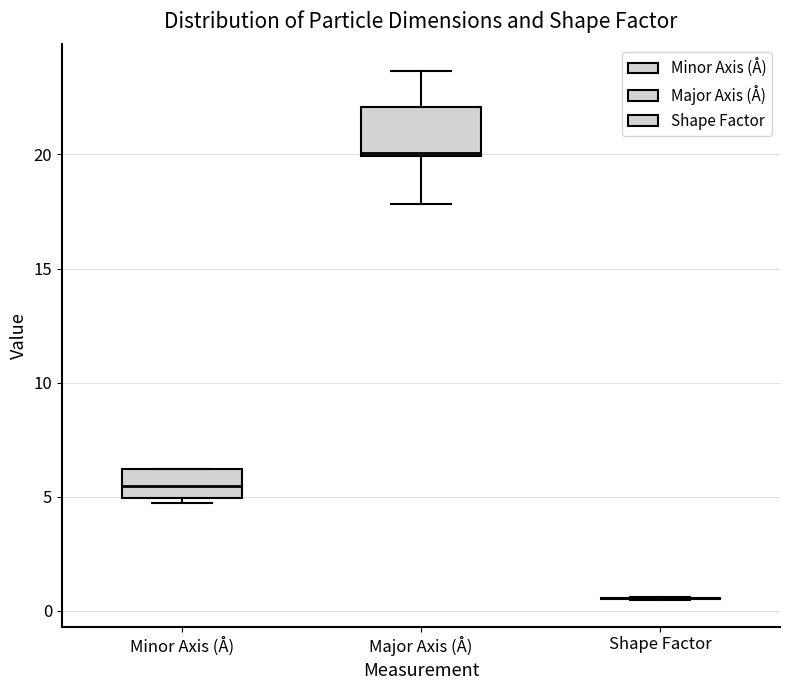

Reading left to right, transcribe this box plot: for each box, give where its median line is, the range the box spans, and where its two whiskers end, as read against the y-axis. The values are not printed on the chart, so give them approximately, as read against the axis.

Minor Axis (Å): median 5.5, box 5.0 to 6.0, whiskers 4.5 to 6.0
Major Axis (Å): median 20.0 (just above the box's lower edge), box 20.0 to 22.0, whiskers 18.0 to 23.5
Shape Factor: box collapsed to a line at 0.5, whiskers 0.5 to 0.5